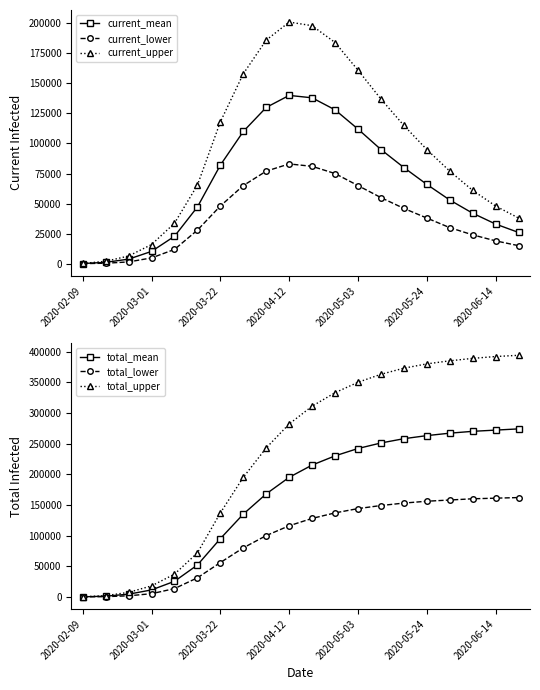

Rank the series by their maximum value, from highest to lowest.

total_upper, total_mean, current_upper, total_lower, current_mean, current_lower